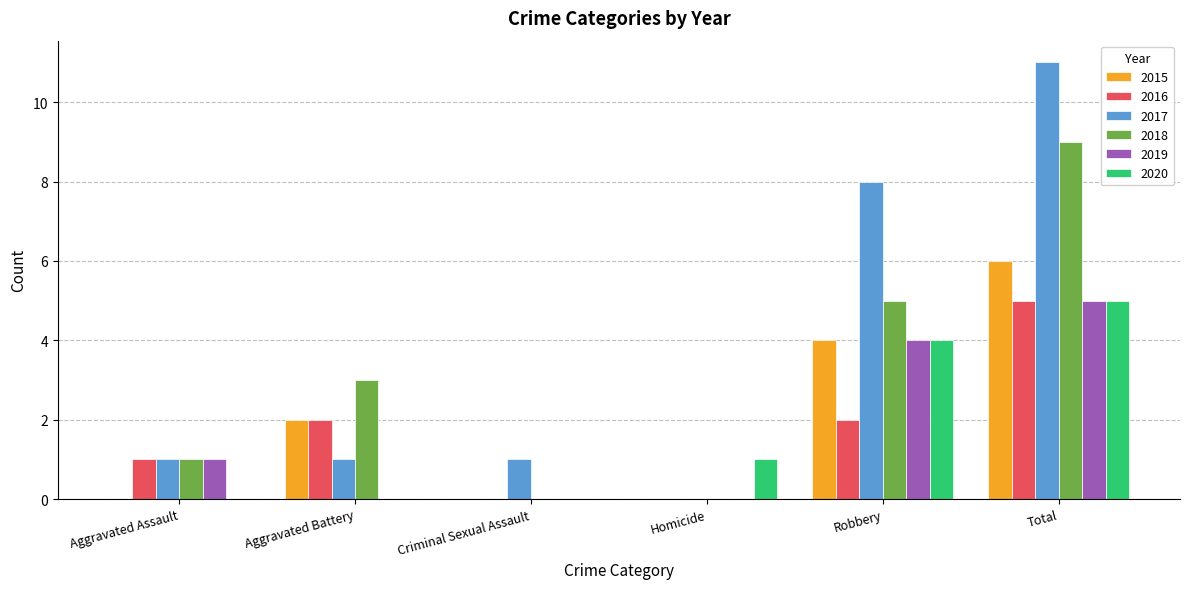

Which series changed the most between Aggravated Battery and Total?

2017